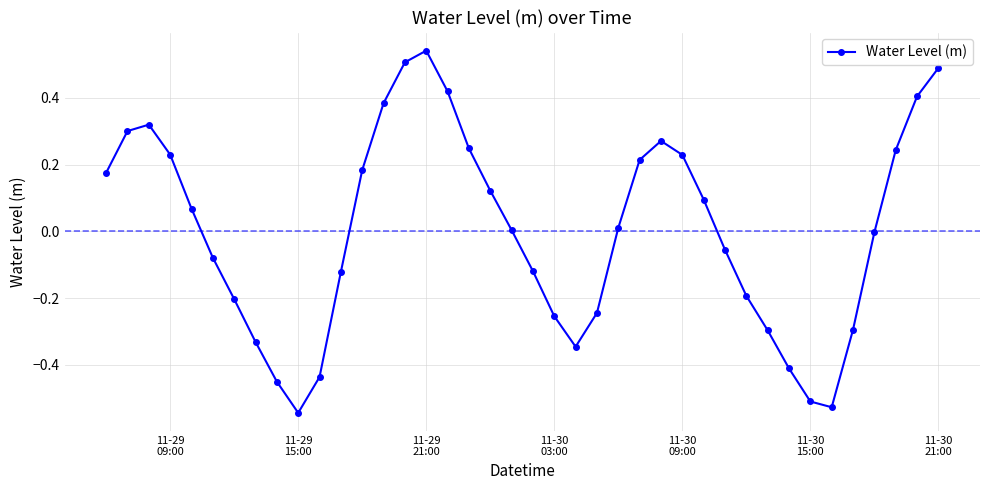

What is the difference between the second highest and minimum values?

1.1